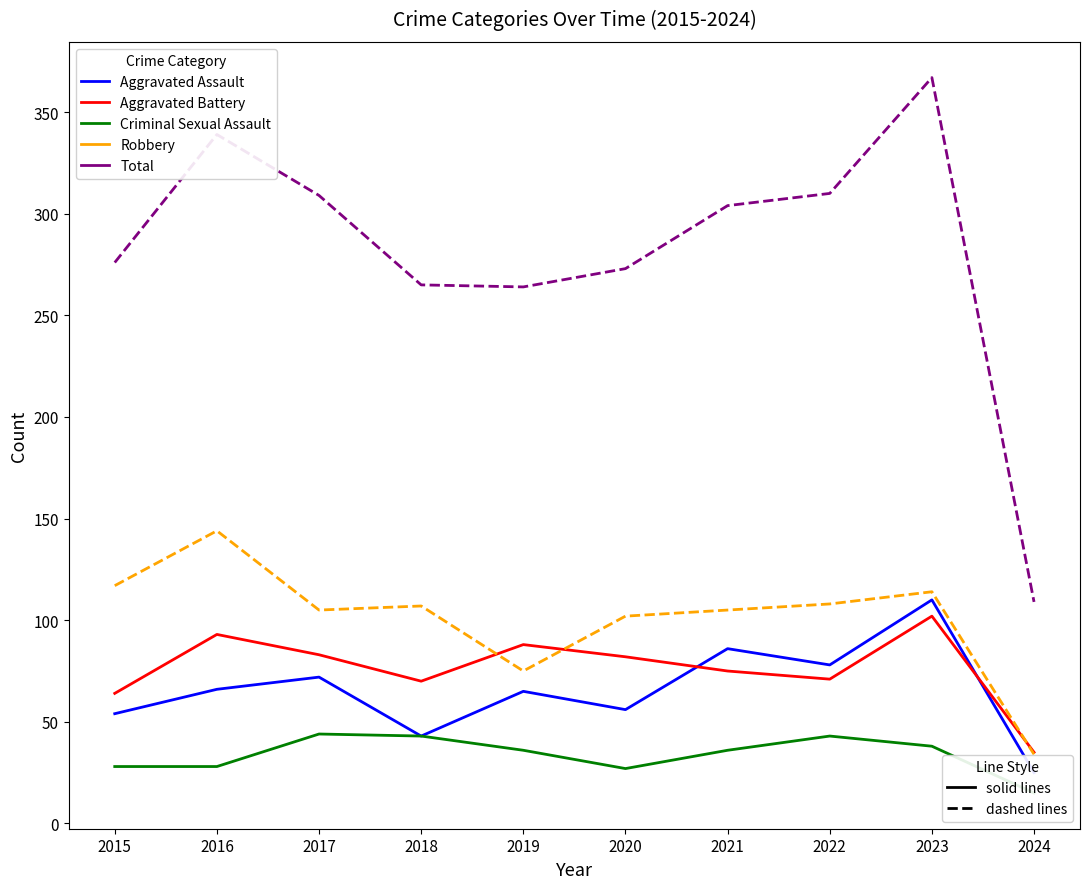

Reading right to left, transcribe all the data shown in this chart.

Aggravated Assault: 2024=25	2023=110	2022=78	2021=86	2020=56	2019=65	2018=43	2017=72	2016=66	2015=54
Aggravated Battery: 2024=35	2023=102	2022=71	2021=75	2020=82	2019=88	2018=70	2017=83	2016=93	2015=64
Criminal Sexual Assault: 2024=15	2023=38	2022=43	2021=36	2020=27	2019=36	2018=43	2017=44	2016=28	2015=28
Robbery: 2024=34	2023=114	2022=108	2021=105	2020=102	2019=75	2018=107	2017=105	2016=144	2015=117
Total: 2024=109	2023=367	2022=310	2021=304	2020=273	2019=264	2018=265	2017=309	2016=339	2015=276